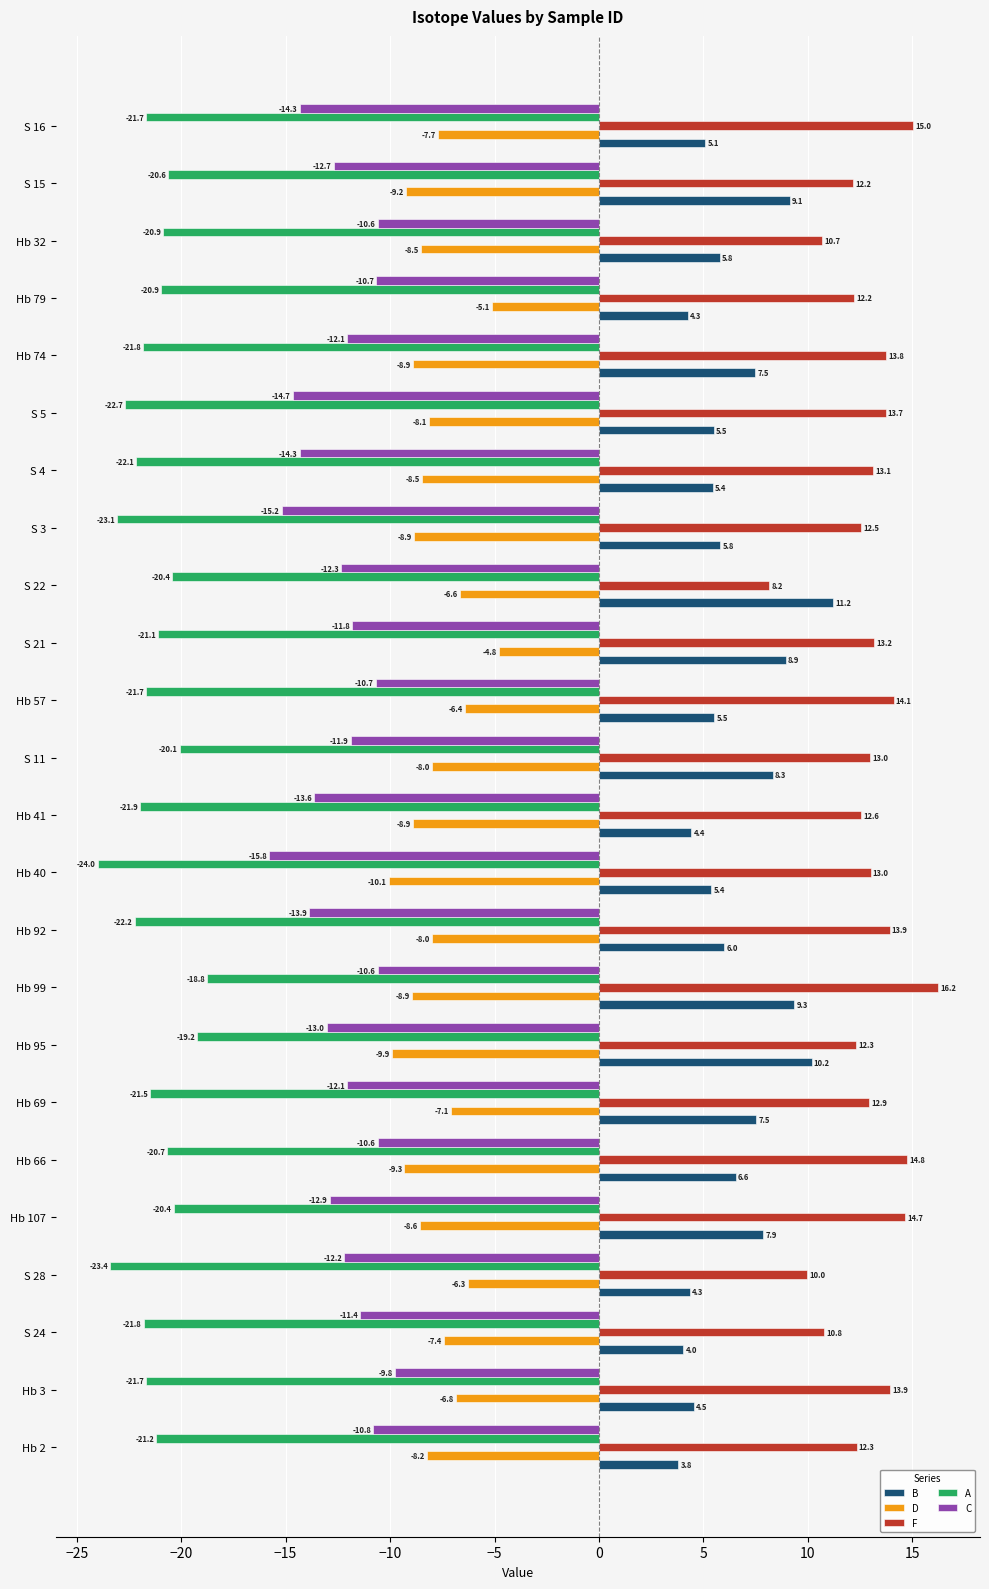

At which category does the chart reach its minimum across all series?

Hb 40